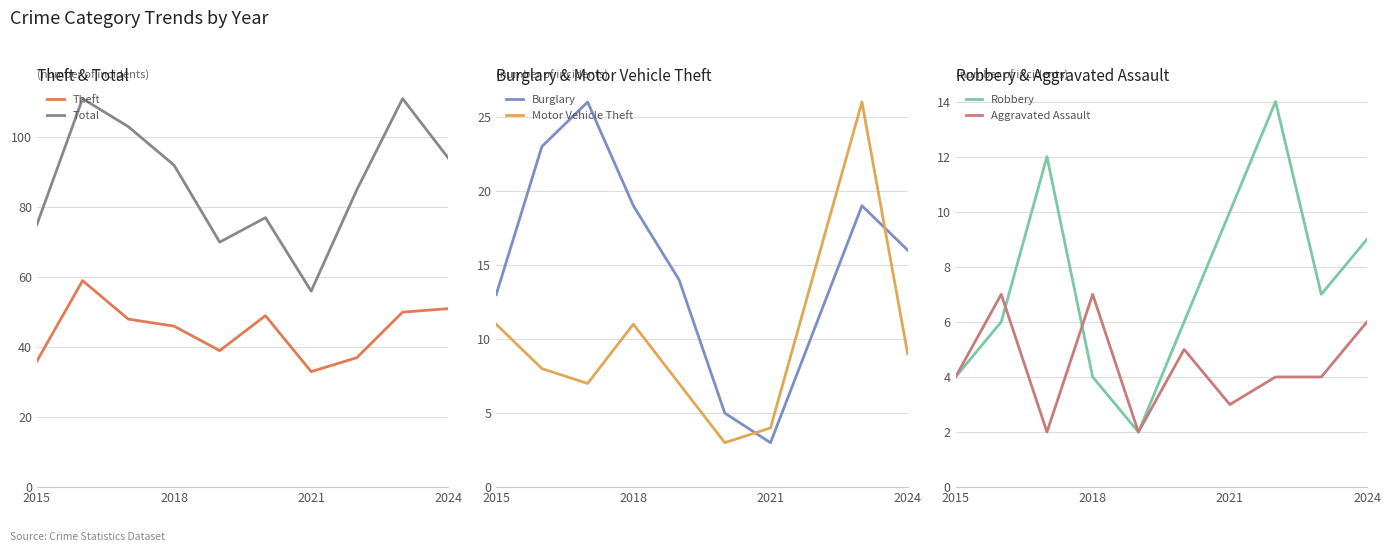

What is the lowest value of the Total series?

56